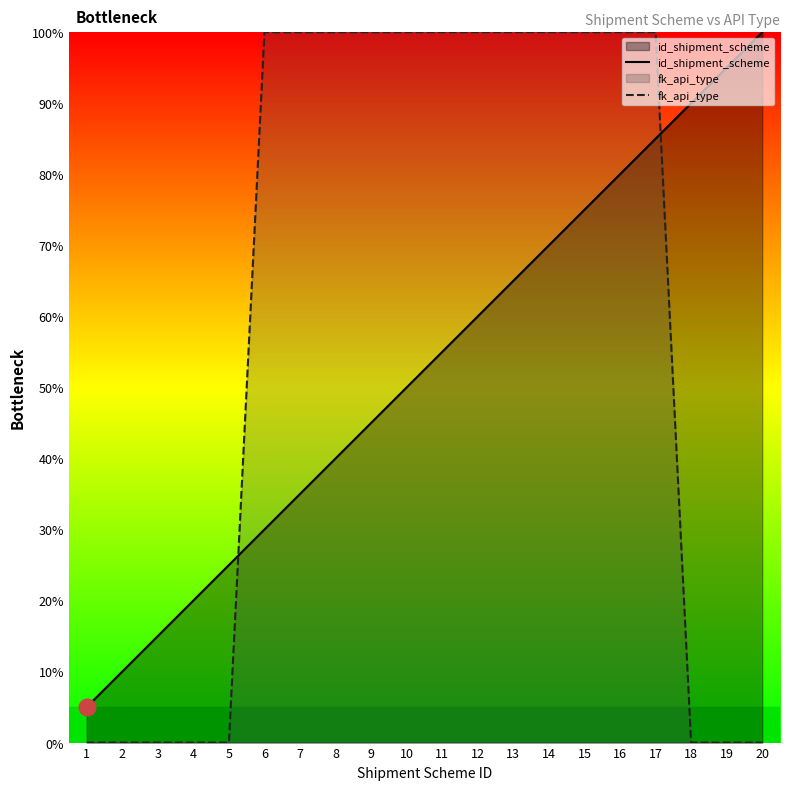

True or false: fk_api_type has a value of 34.9 at 1.

False